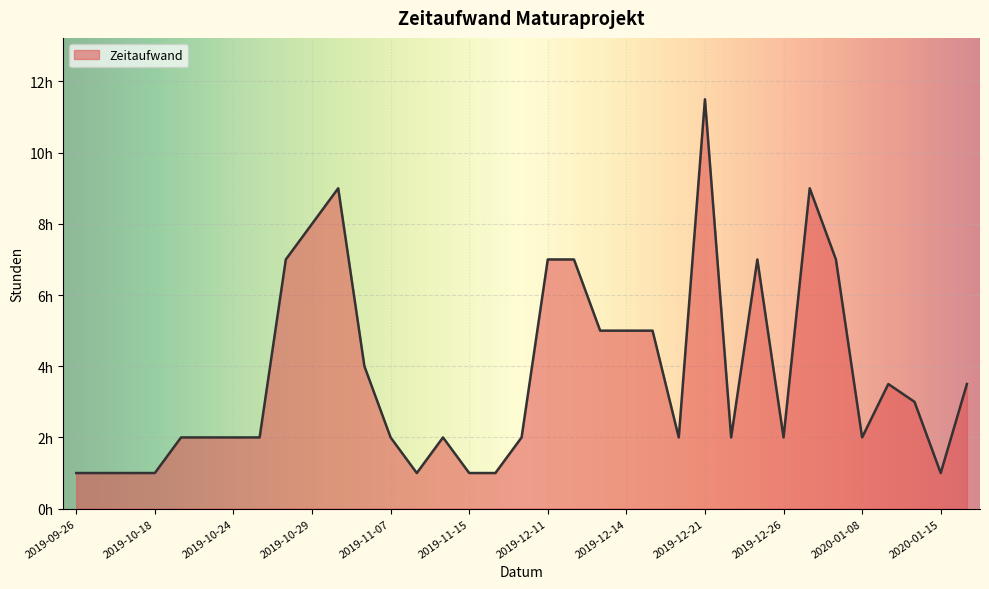

Does the chart display data point markers on the line(s)?

No